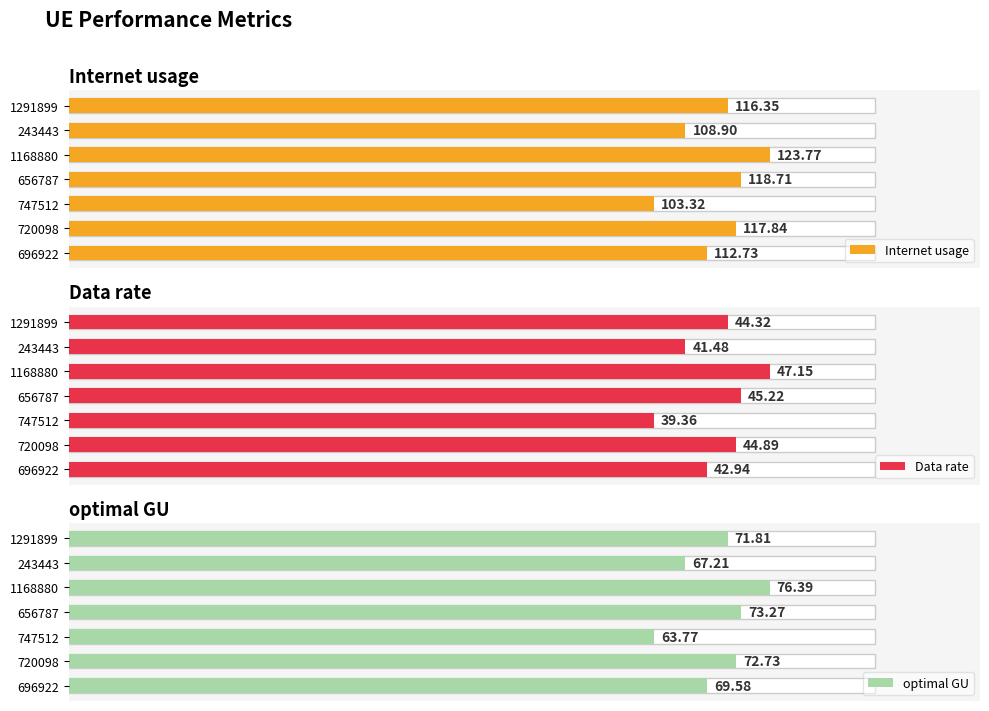

What is the difference between the maximum and second lowest values in the Data rate series?

5.7